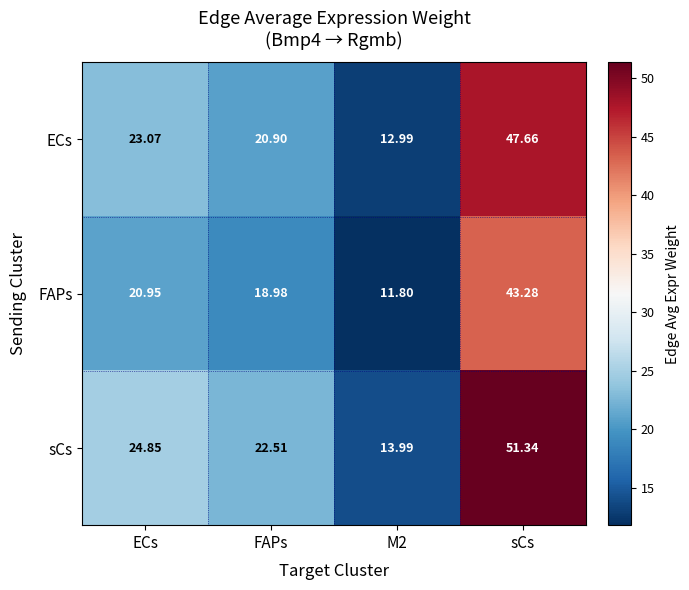

At sCs, list the series in order from largest to smallest.

sCs, ECs, FAPs